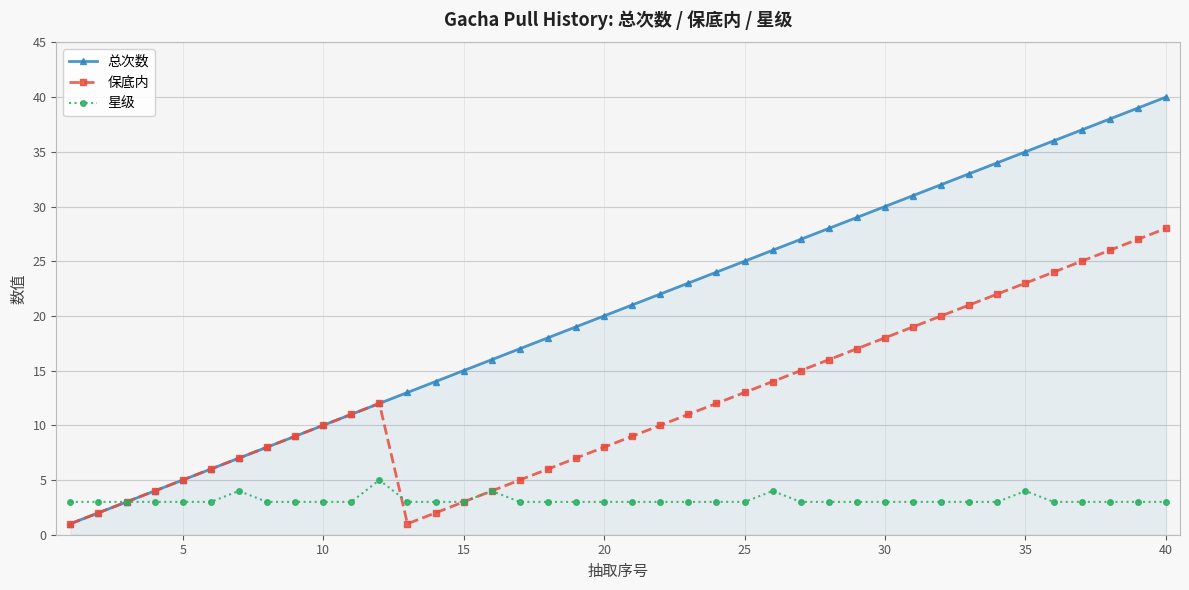

Which series has the largest range (max minus min)?

总次数